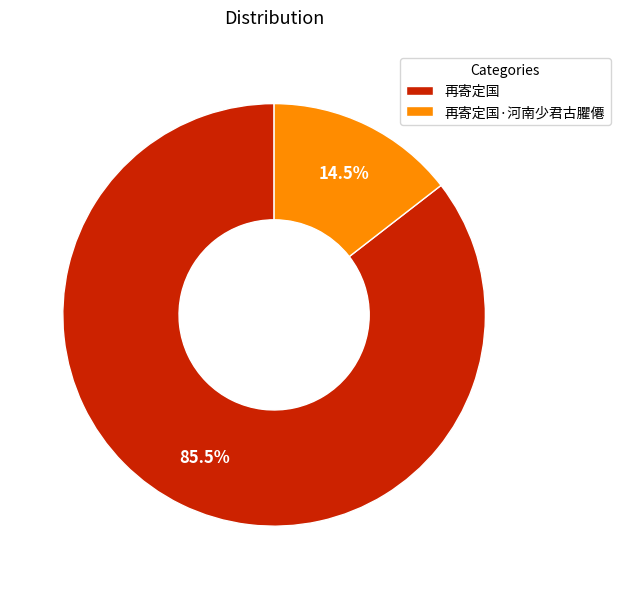

Combined, do 再寄定国 and 再寄定国·河南少君古臞僊 account for over 50%?

Yes